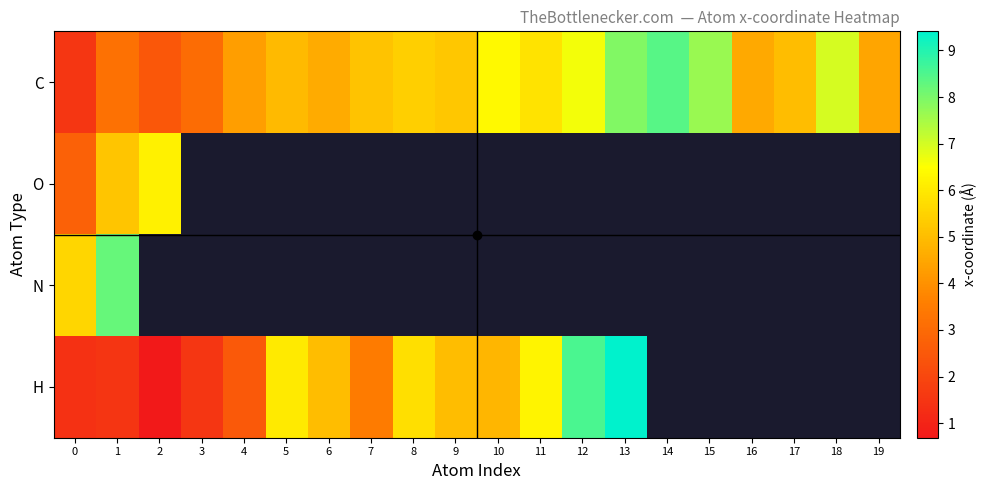

At which label does O reach its peak?

2